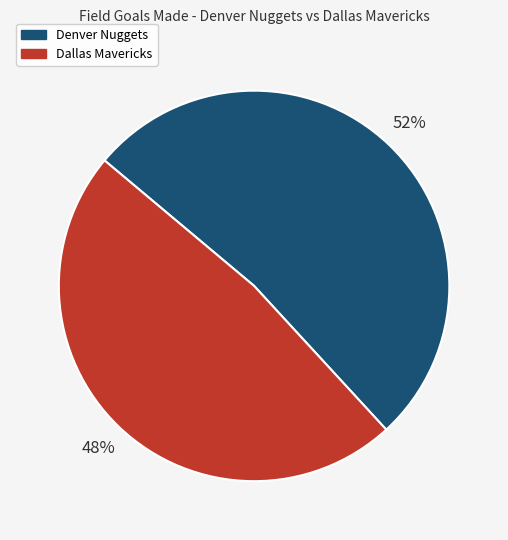

To the nearest percent, what is the difference between the largest and smallest slice percentages?

4%